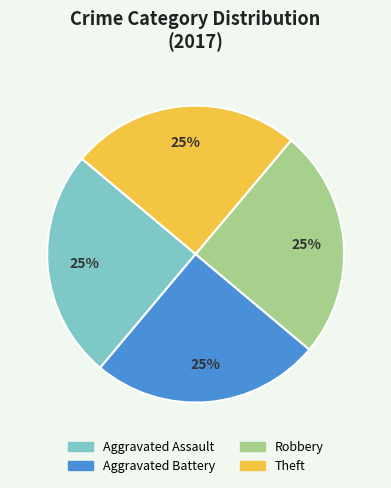

Is there any slice that represents more than half of the pie?

No